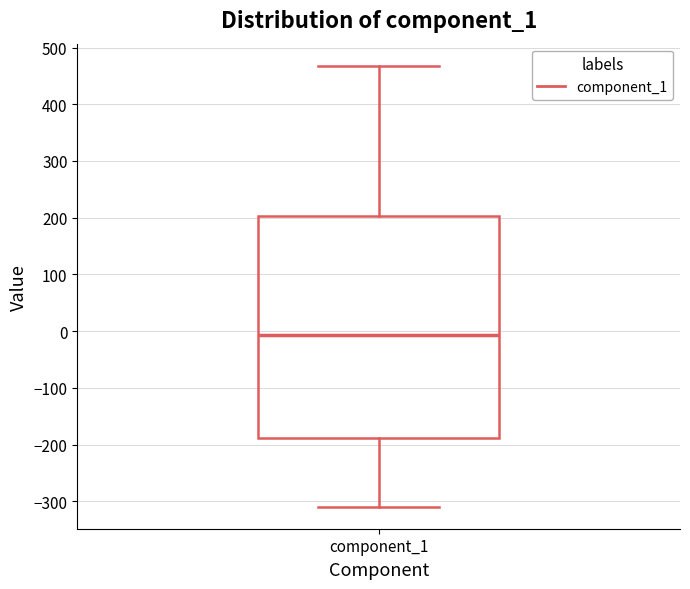

Read this box plot against the y-axis: the position of the median line, the range covered by the box, and the ends of both whiskers. The values are not printed on the chart, so give them approximately, as read against the axis.

median -10, box -190 to 200, whiskers -310 to 470